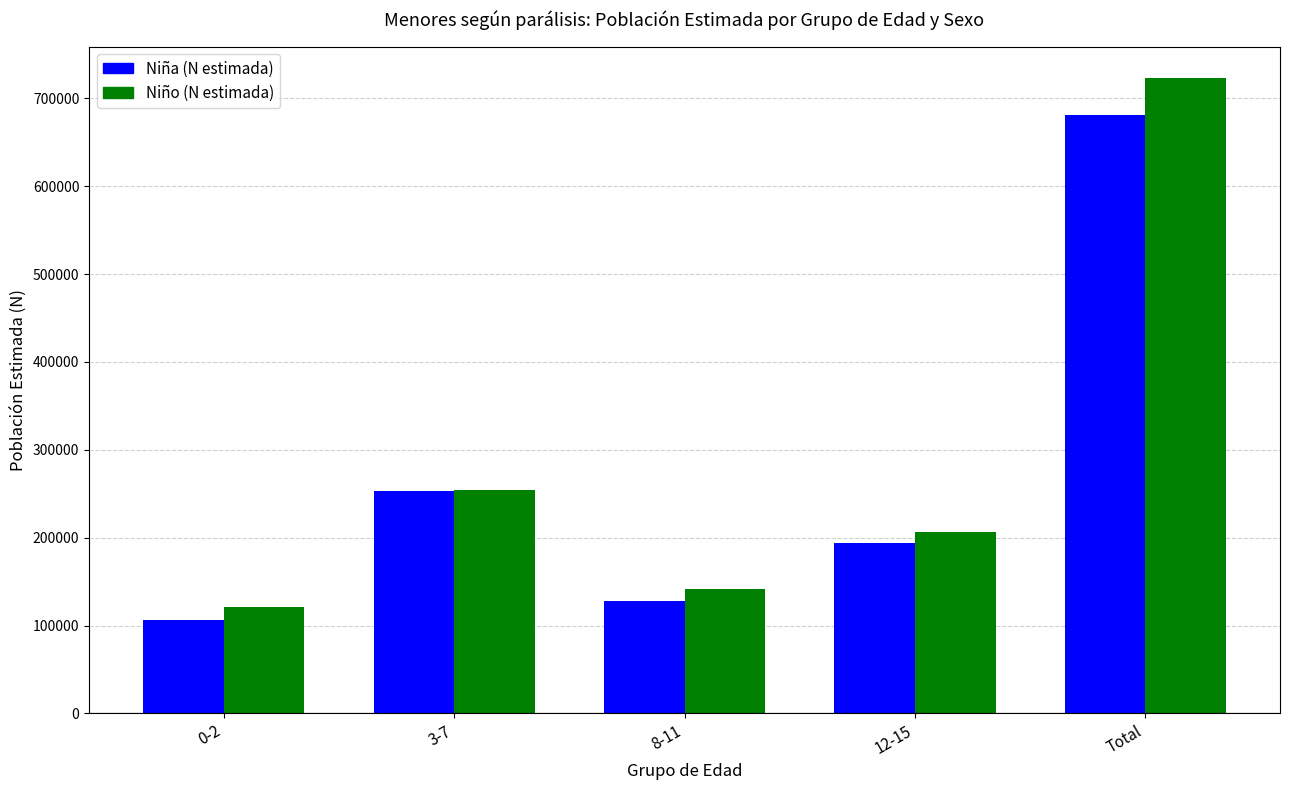

The value of Niña (N estimada) at 8-11 is 127548. True or false?

True